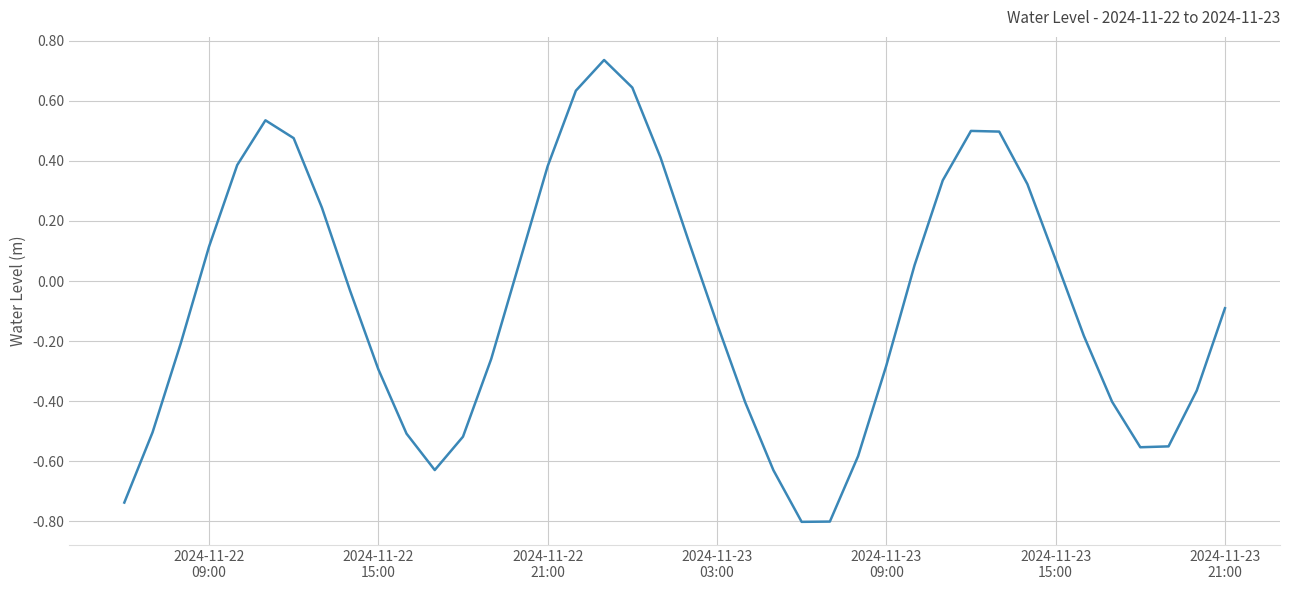

What is the difference between the maximum and minimum values?

1.5